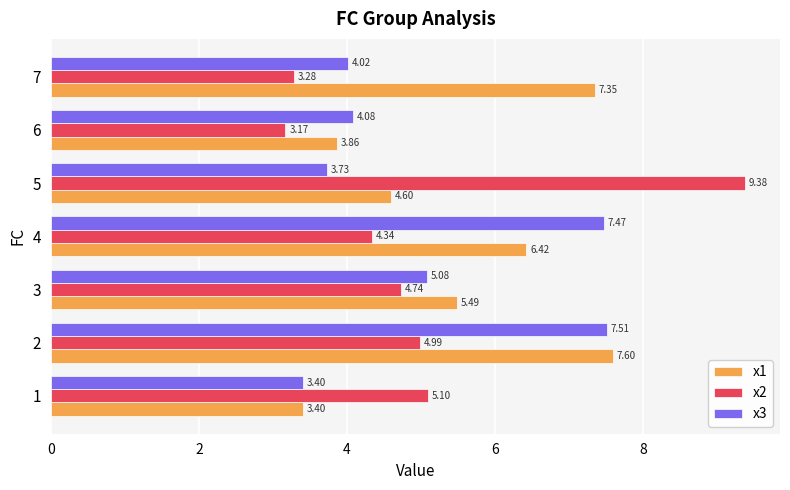

What is the average value of the x1 series?

5.5